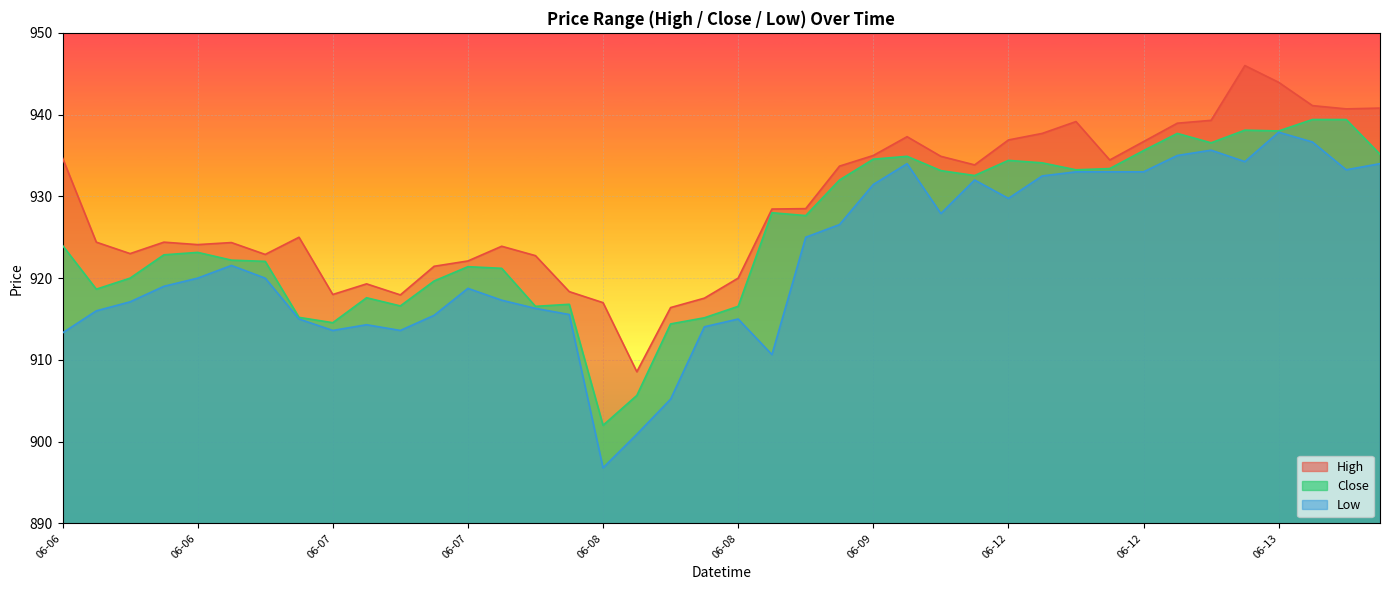

What is the difference between the maximum and minimum values in the Close series?

37.4